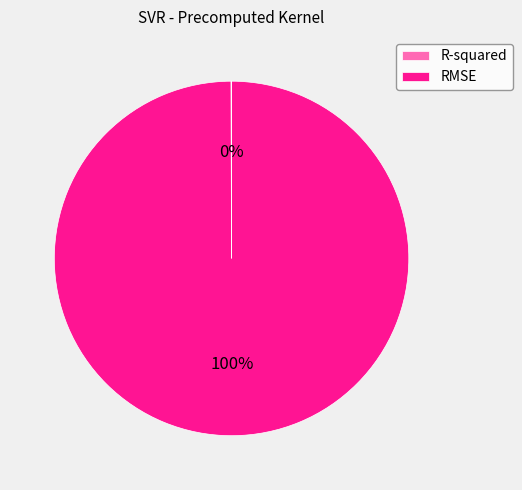

Which slice is the largest?

RMSE